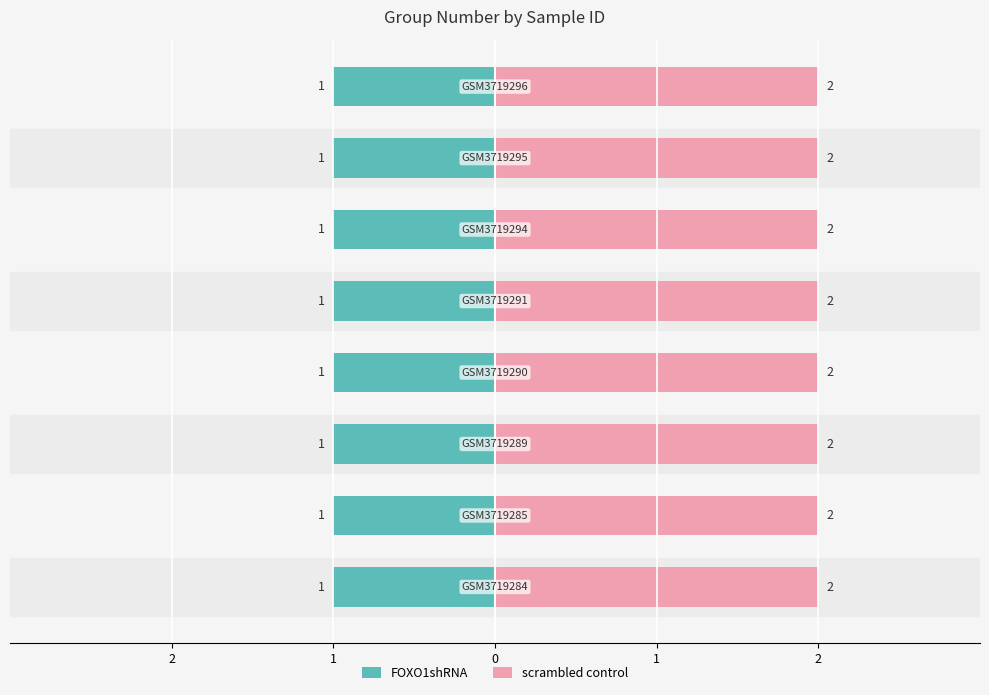

Does the chart contain any negative values?

No